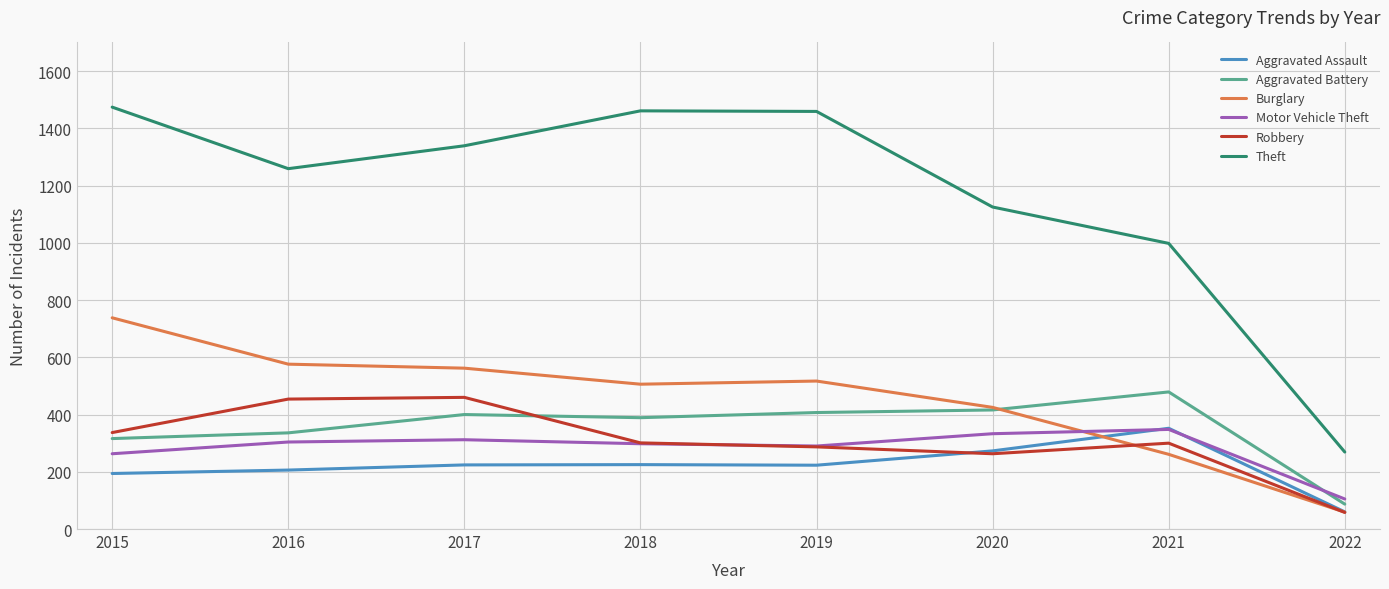

Which series has the widest spread of values?

Theft